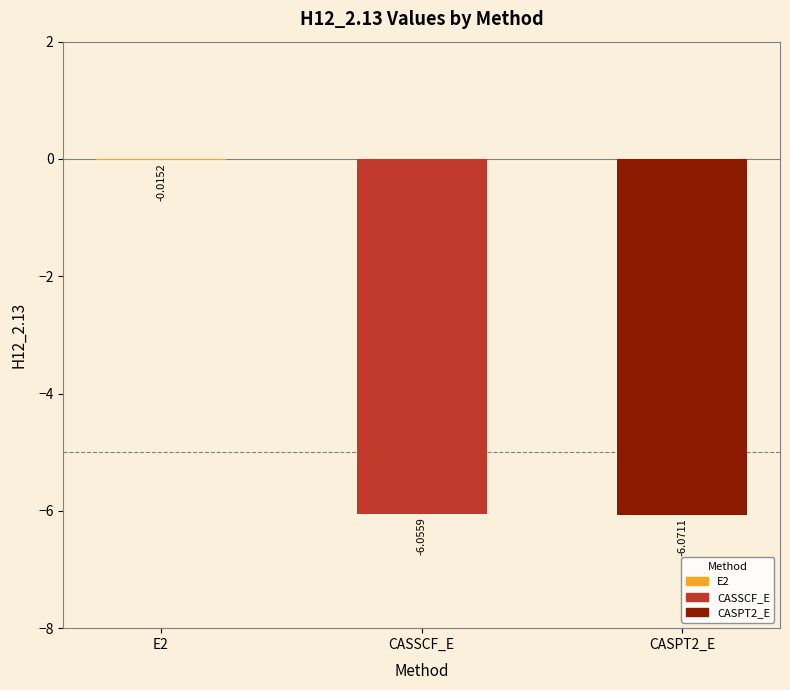

What is the change in value from E2 to CASSCF_E?

-6.0